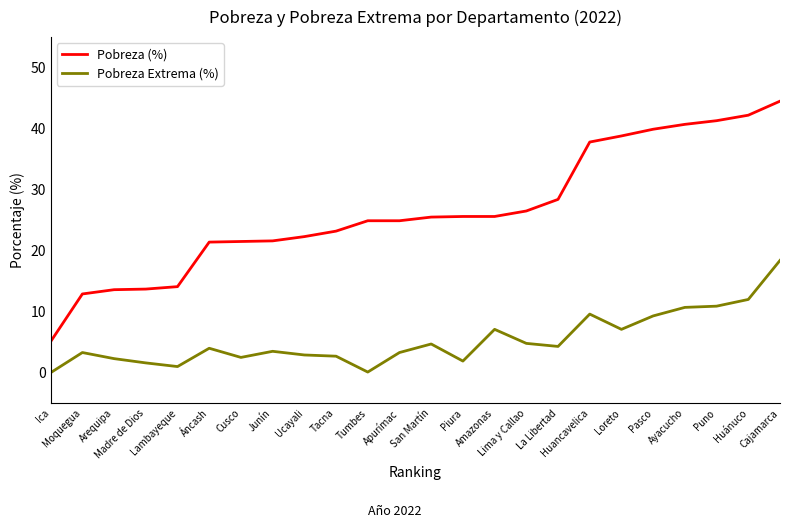

The Pobreza Extrema (%) series shows 1.9 at Piura. True or false?

True